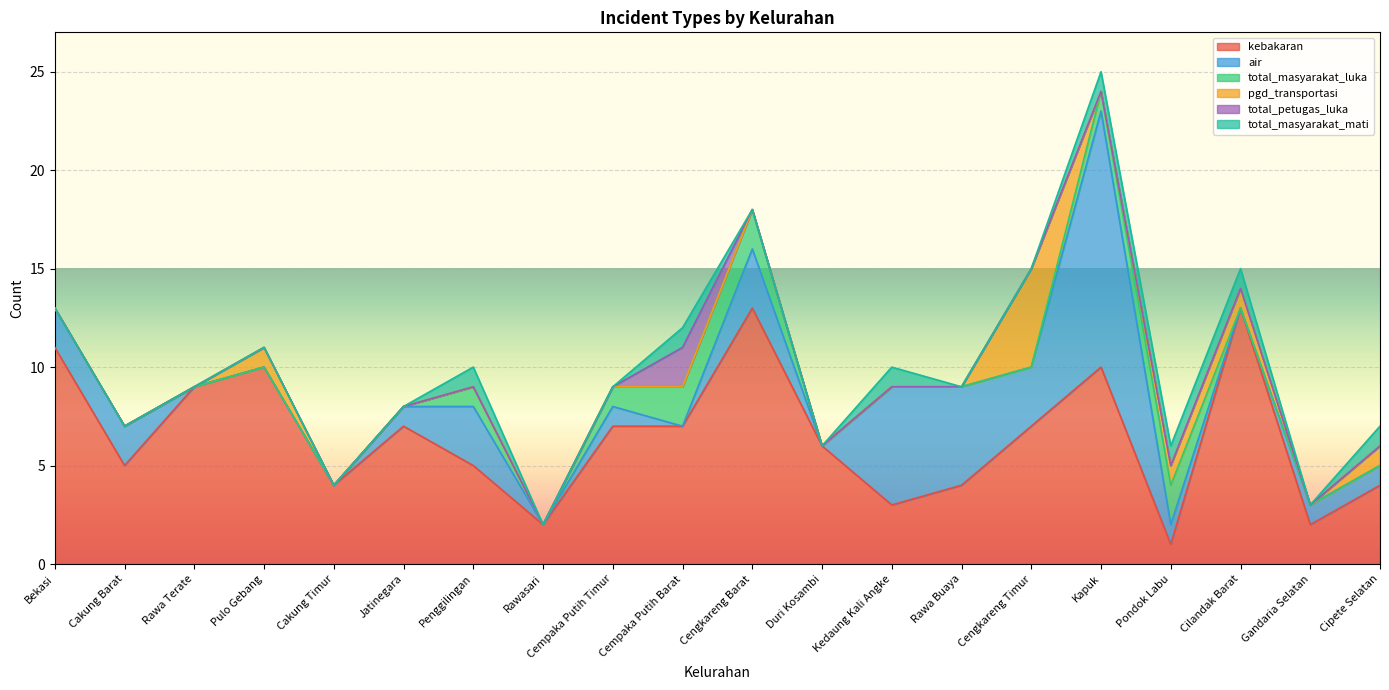

What is the value of the pgd_transportasi point at the 20th from the left?

1